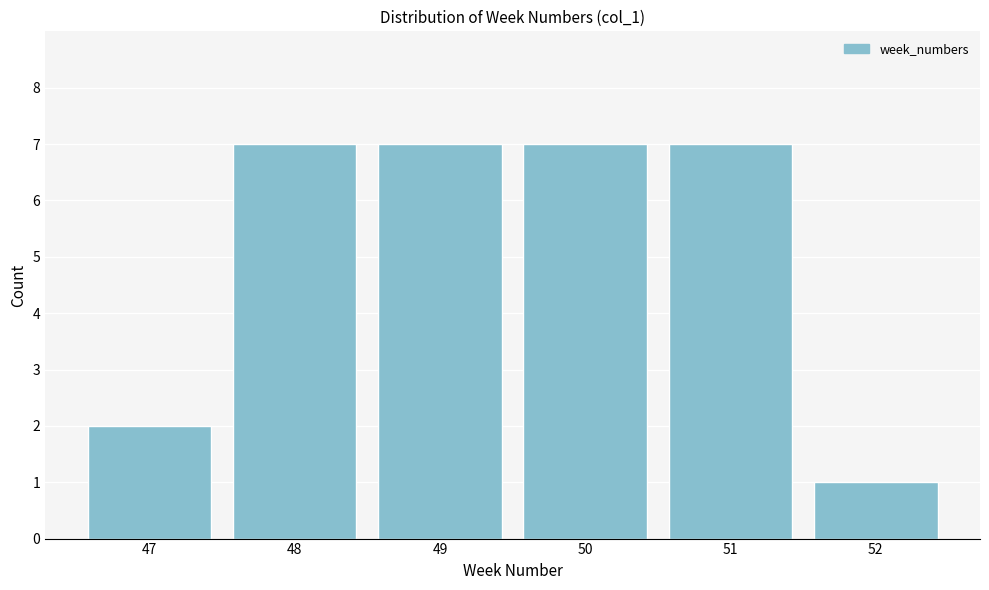

Reading left to right, transcribe all the data shown in this chart.

47=2	48=7	49=7	50=7	51=7	52=1